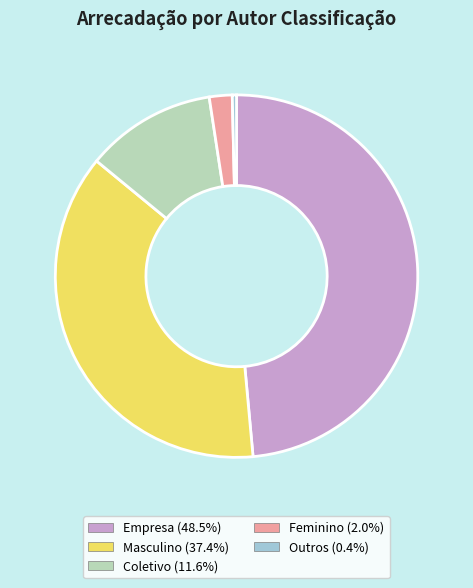

Is Feminino the majority of the pie?

No